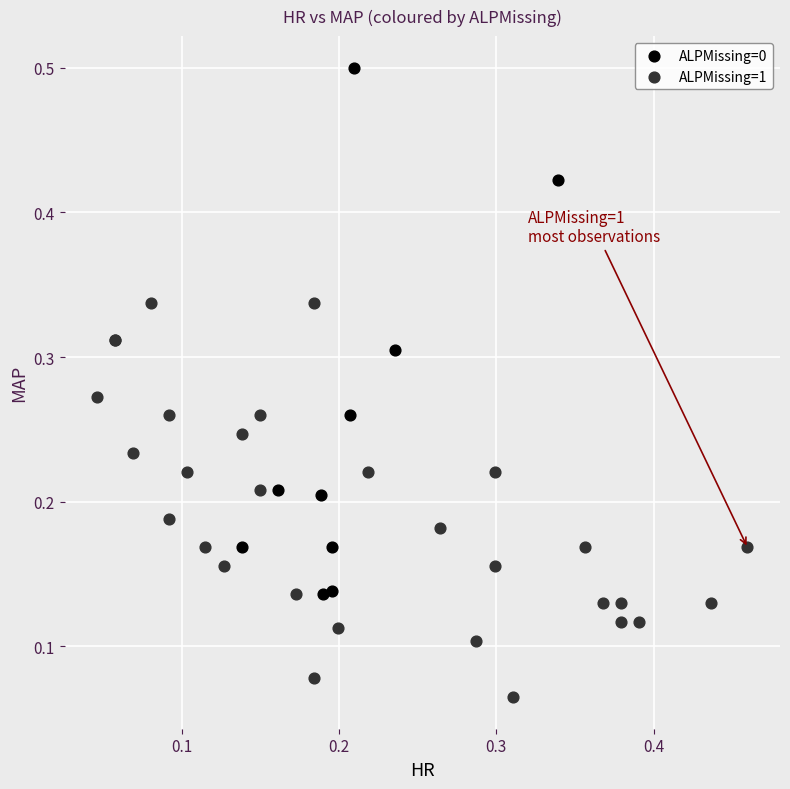

Which series reaches the minimum Y coordinate?

ALPMissing=1